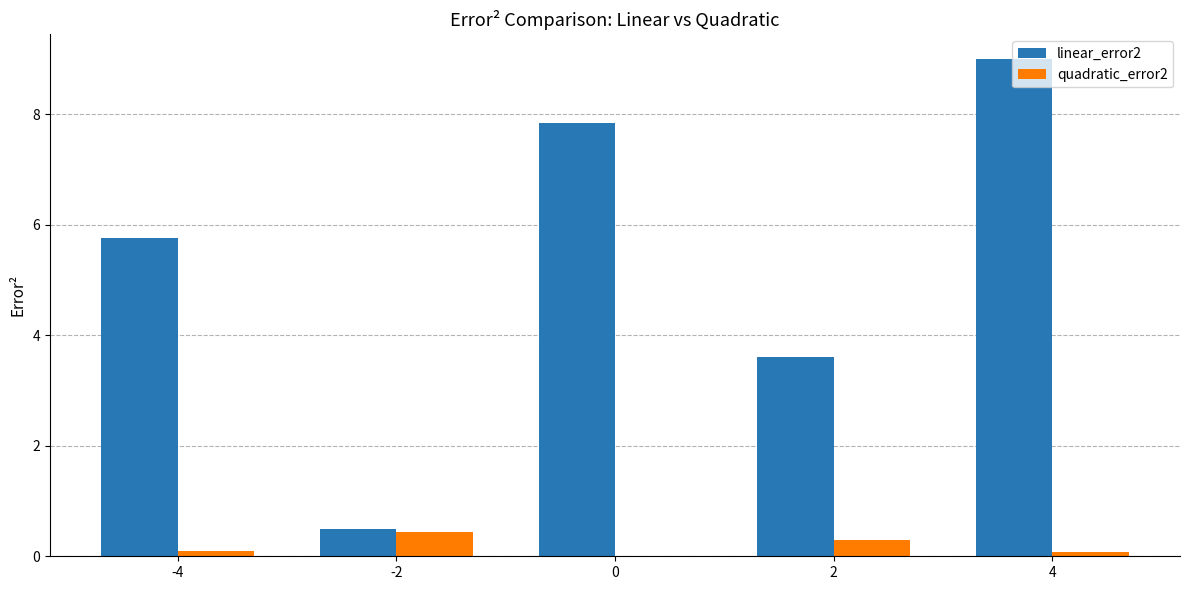

The value of linear_error2 at 0 is 7.8. True or false?

True